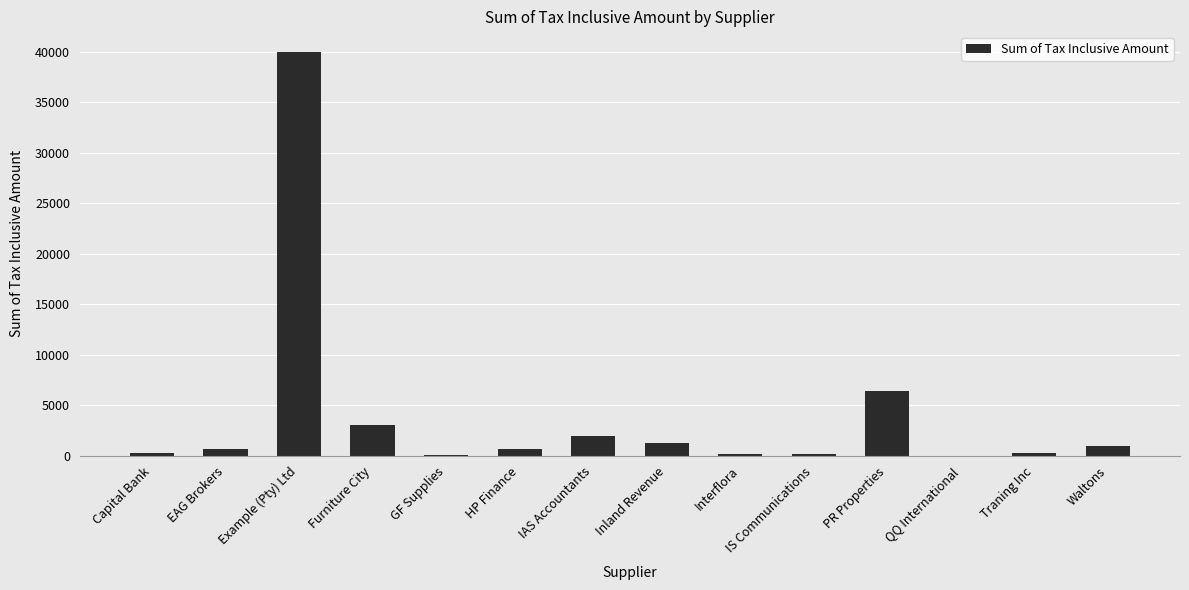

Which has a higher value, PR Properties or Interflora?

PR Properties